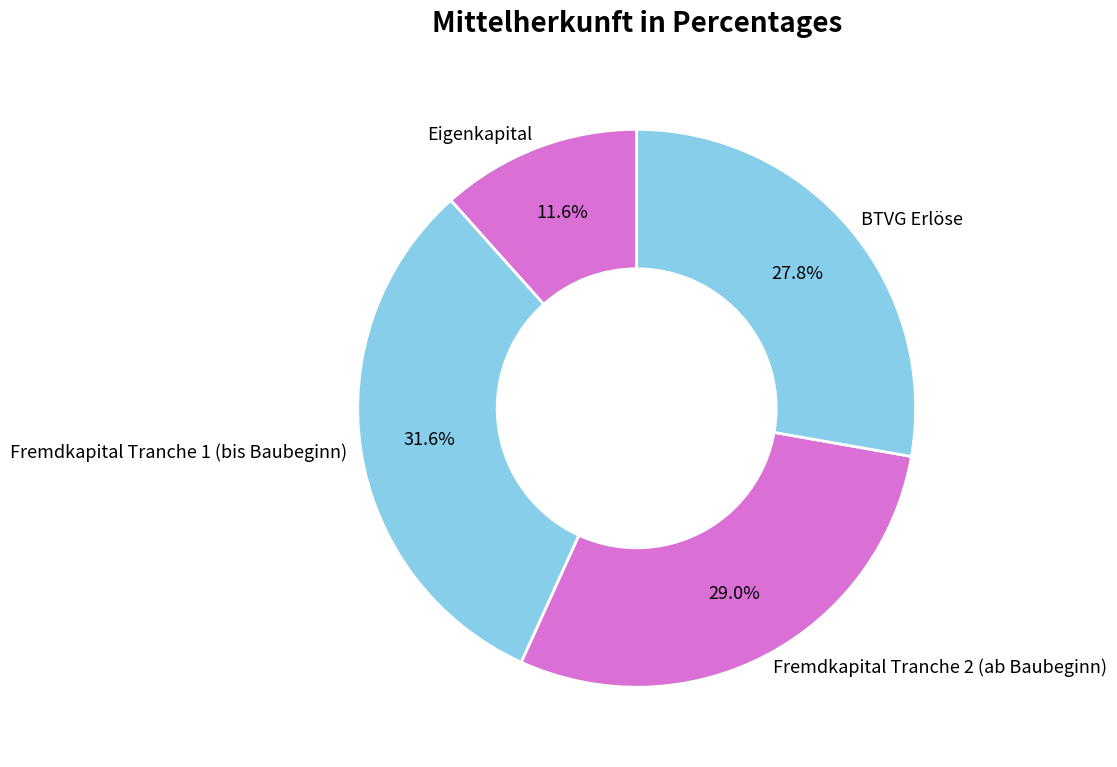

How many segments does this pie chart have?

4